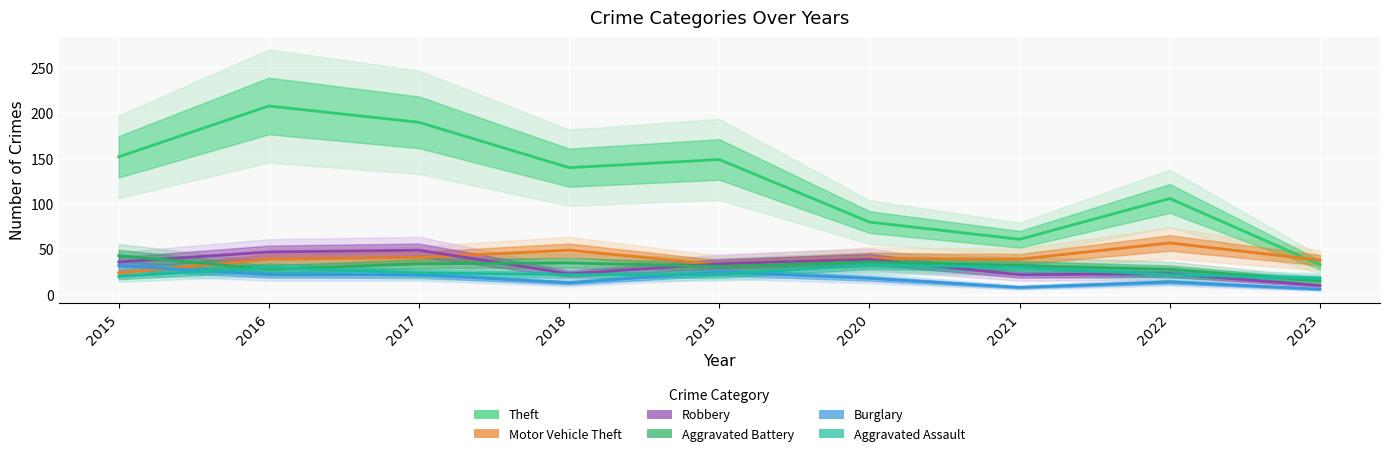

Which series changed the most between 2016 and 2017?

Theft